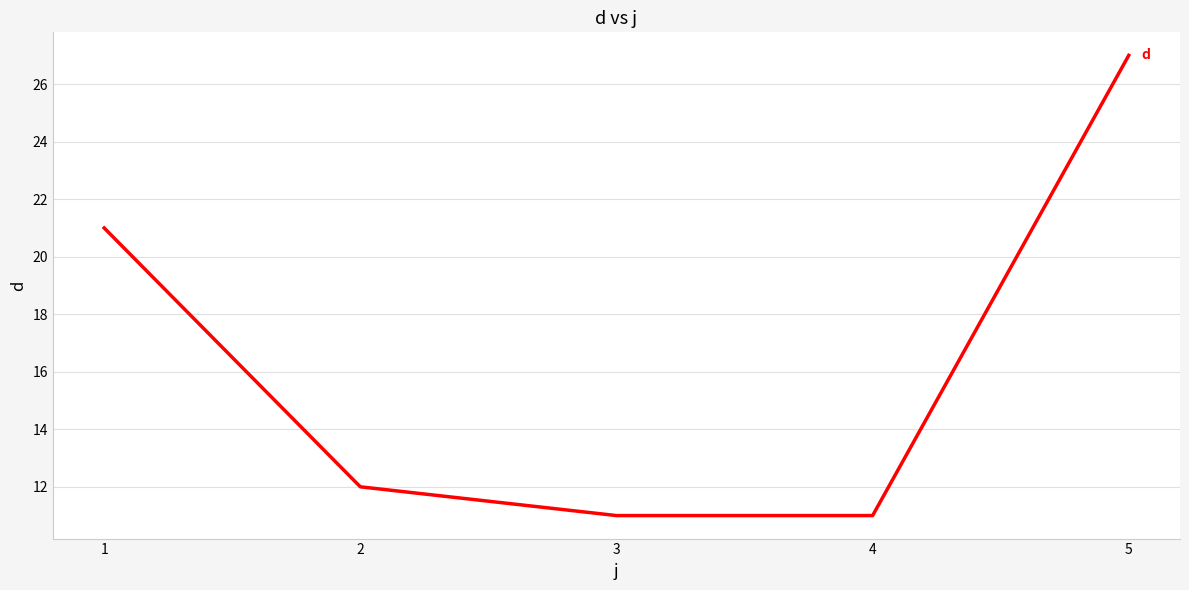

True or false: the data has more than 0 interior local peaks.

False